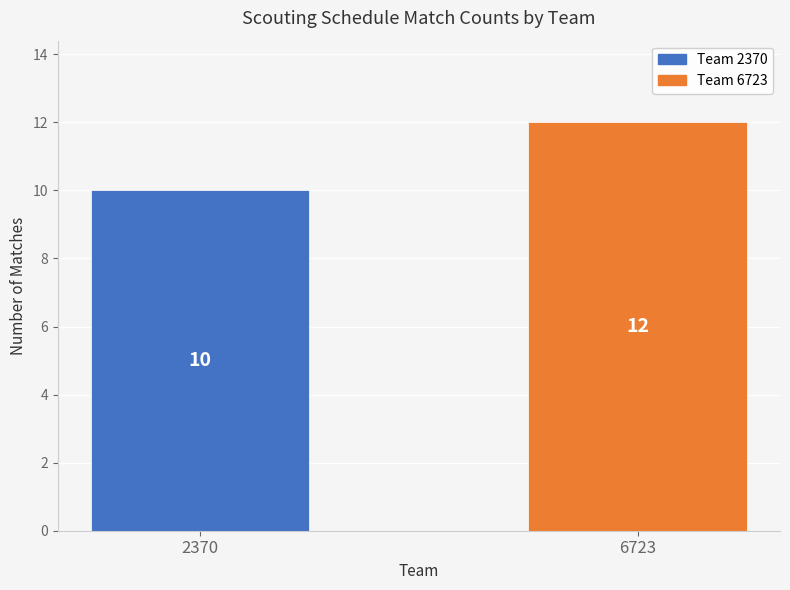

What is the value of the 2nd bar from the left?

12